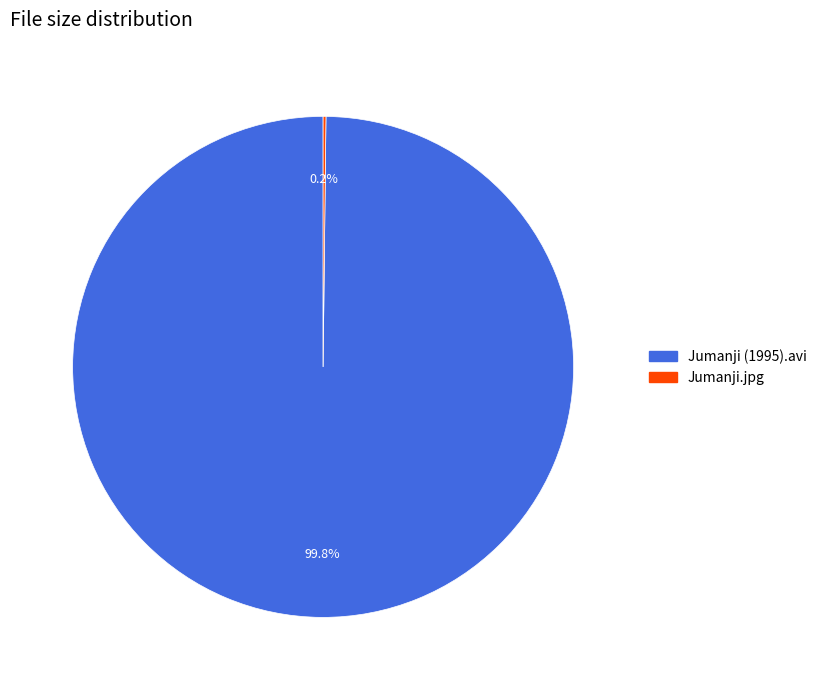

What percentage is NOT represented by Jumanji (1995).avi?

0.2%